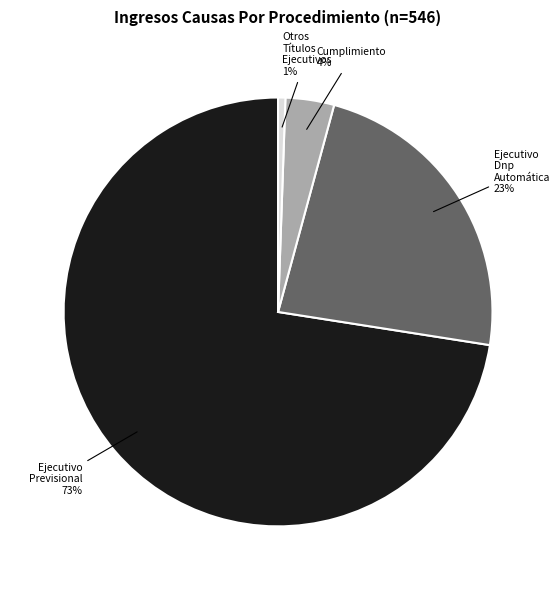

Does any single category account for the majority?

Yes